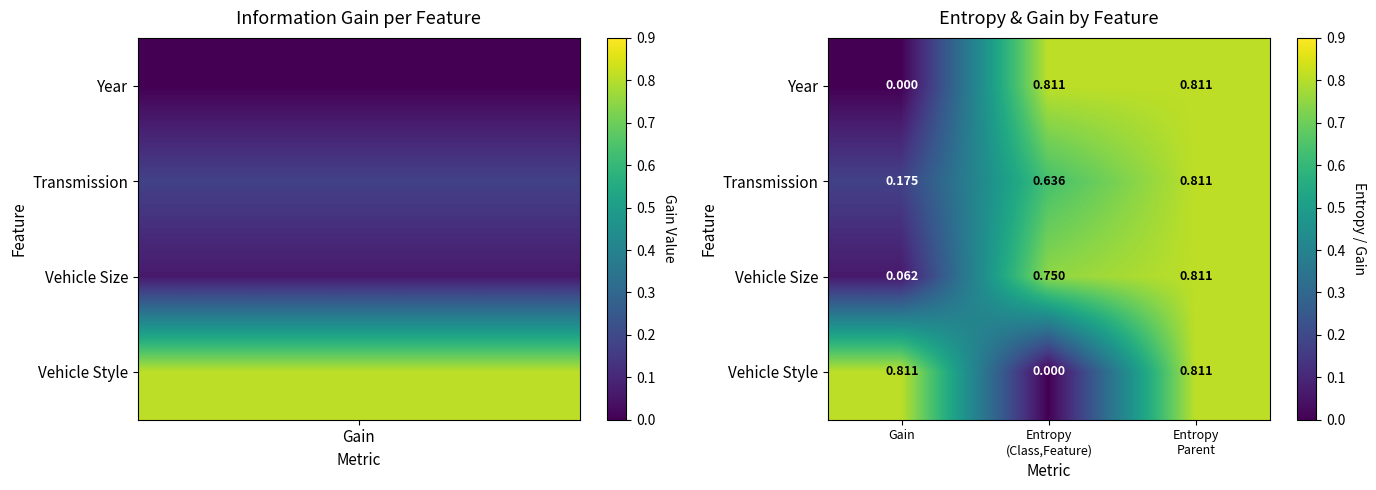

Which series has the largest total across all categories?

Vehicle Size